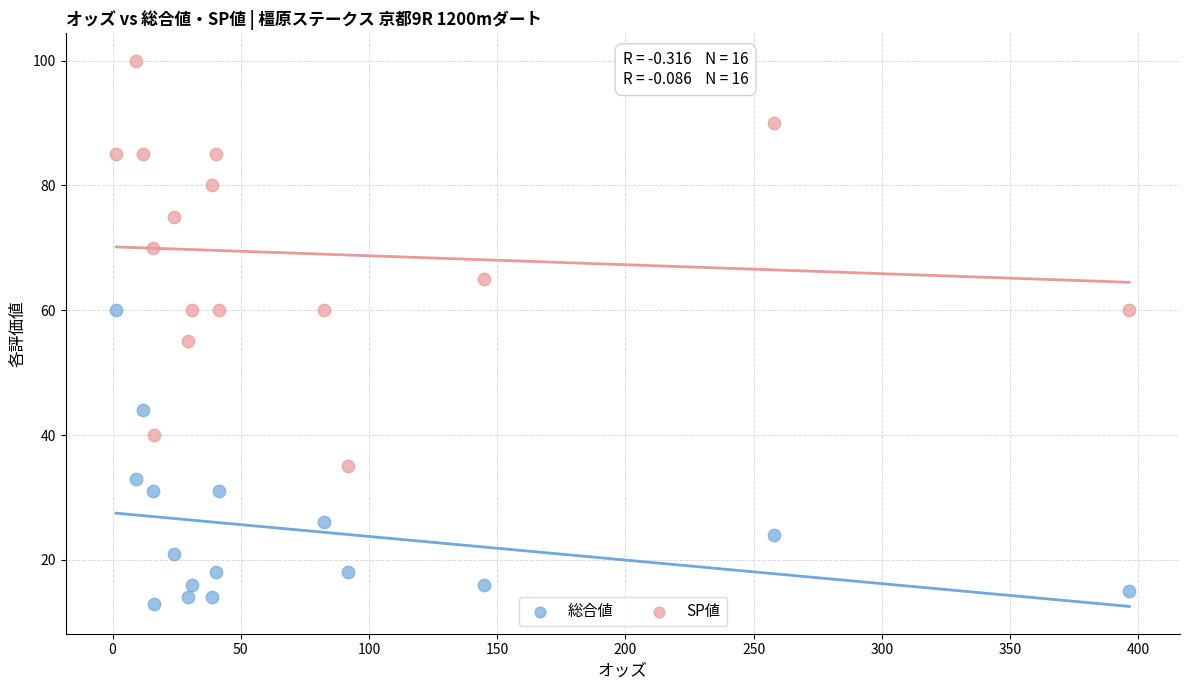

Which series contains the lowest Y value?

総合値